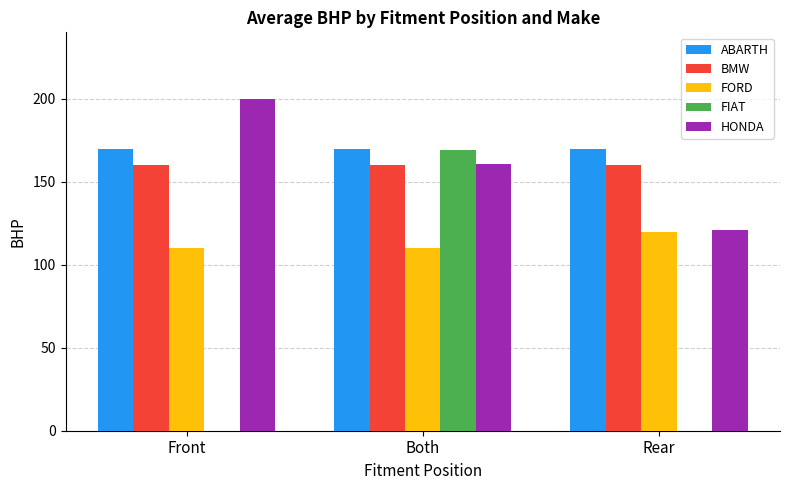

Reading right to left, extract all data points from this chart.

ABARTH: 170.0	170.0	170.0
BMW: 160.0	160.0	160.0
FORD: 120.0	110.0	110.0
FIAT: 0.0	169.0	0.0
HONDA: 121.0	160.5	200.0